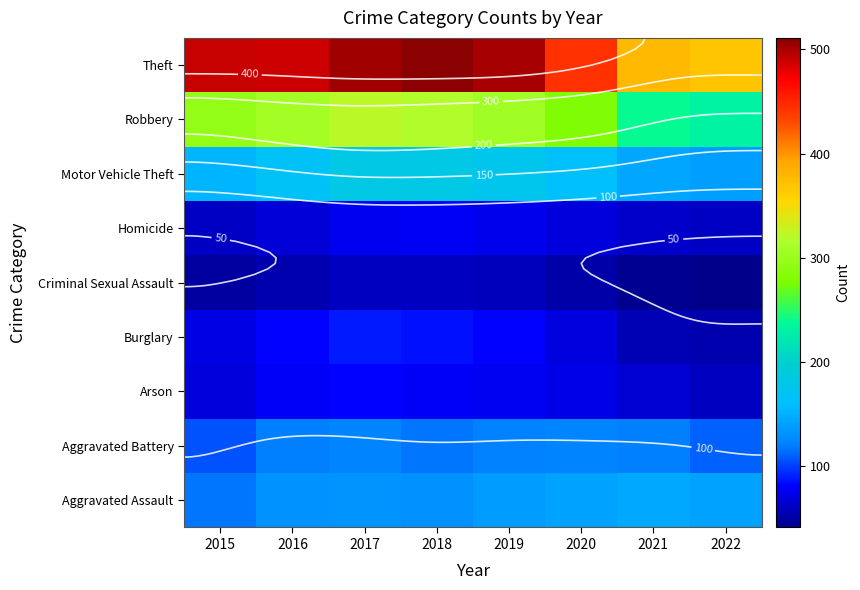

At which category is the sum across all series the highest?

2017